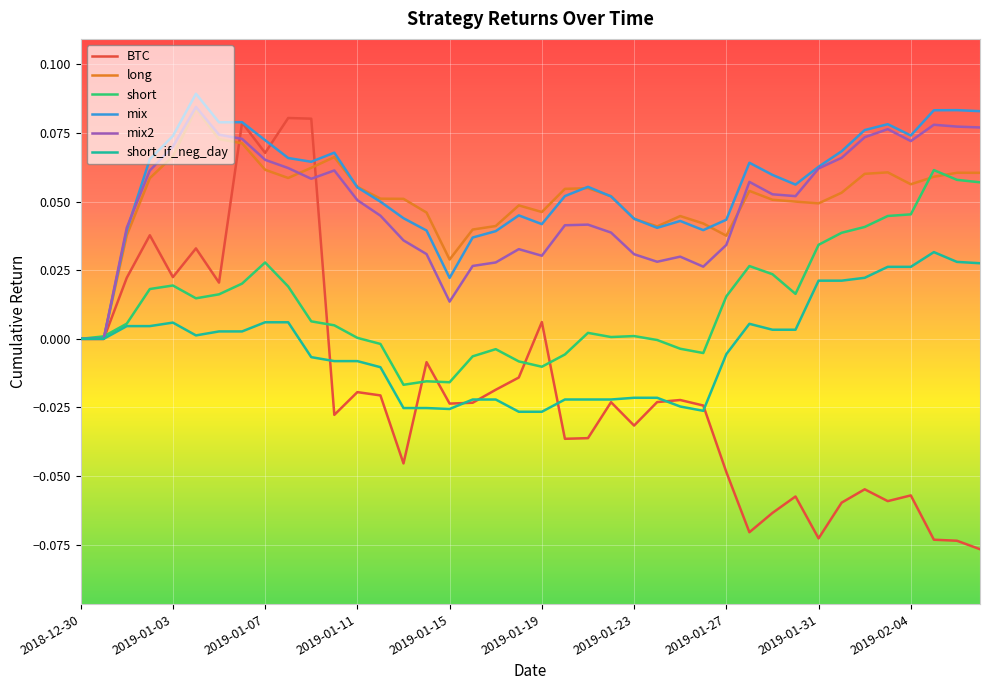

Which series has the widest spread of values?

BTC